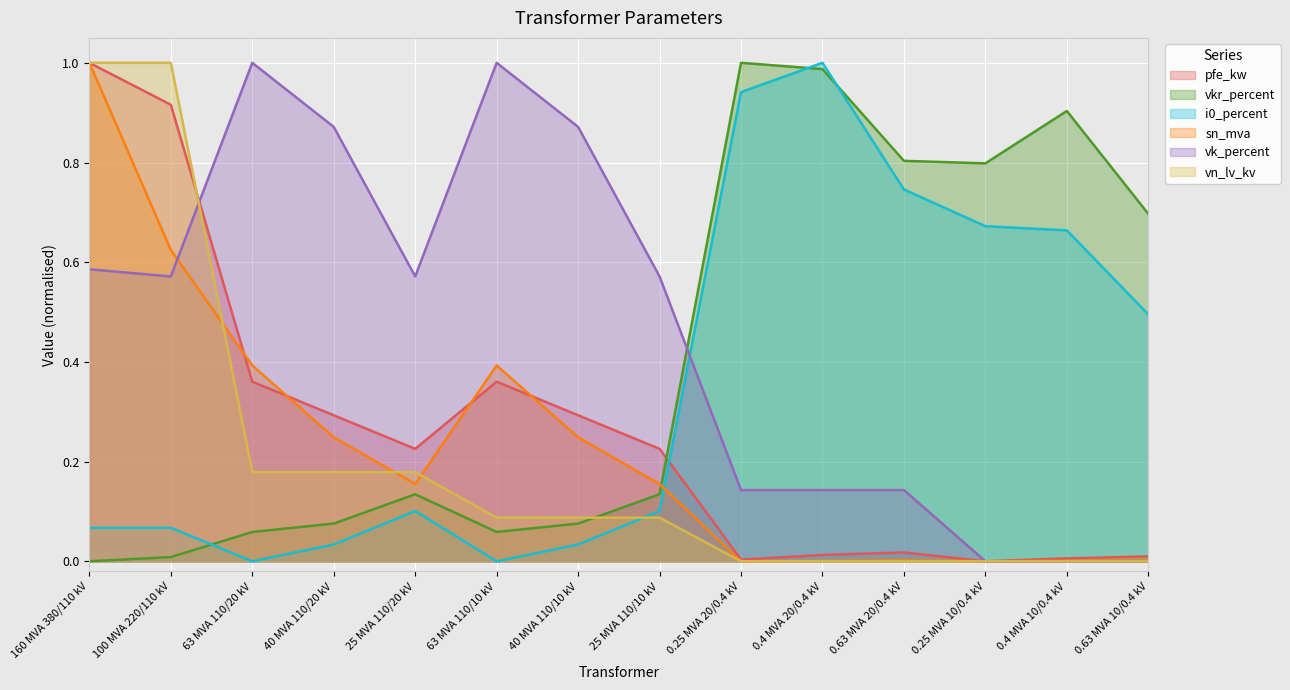

What is the total value across all series at 25 MVA 110/10 kV?

1.3